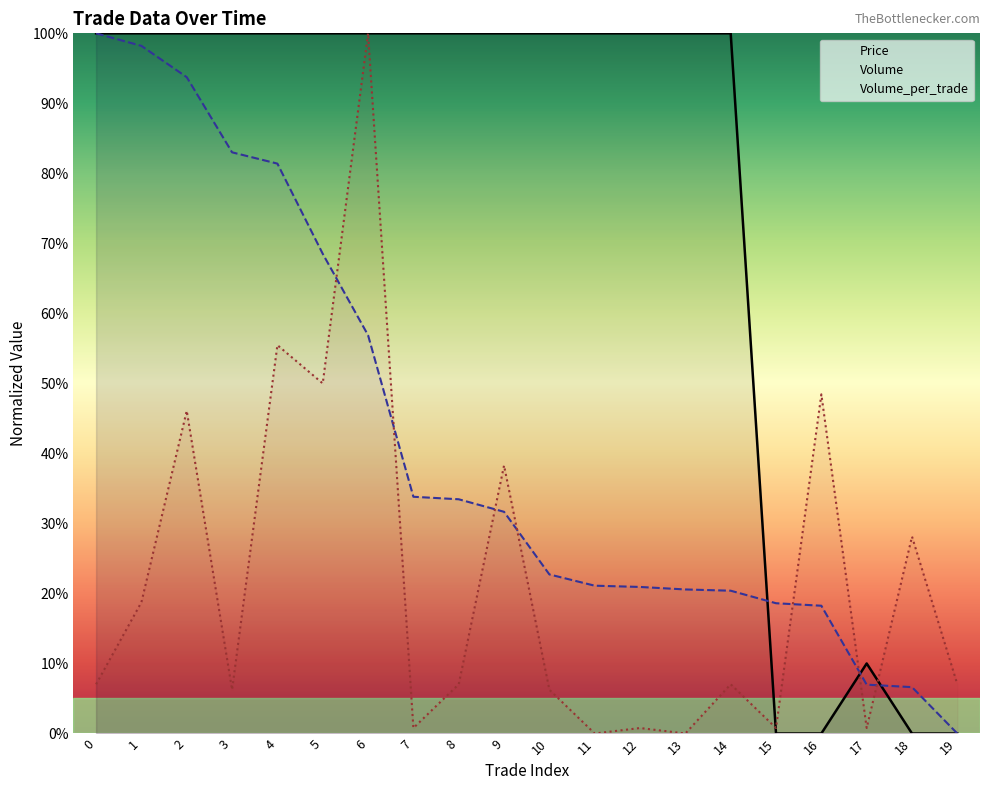

In Volume_per_trade, how many points are lower than both neighbors (excluding endpoints)?

7